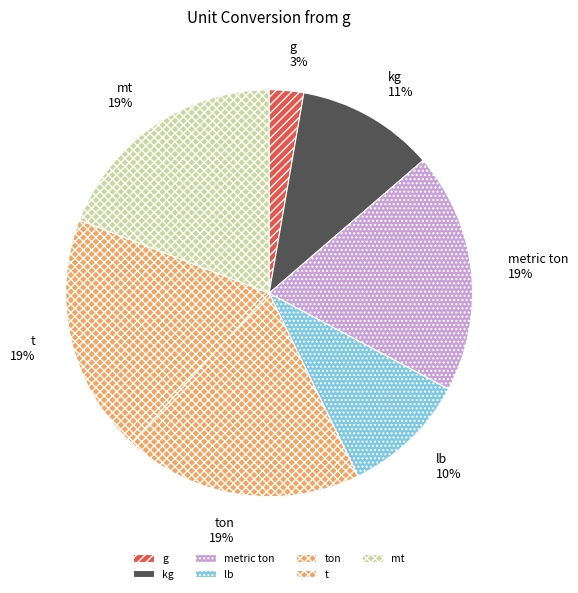

Does metric ton represent more than half of the total?

No